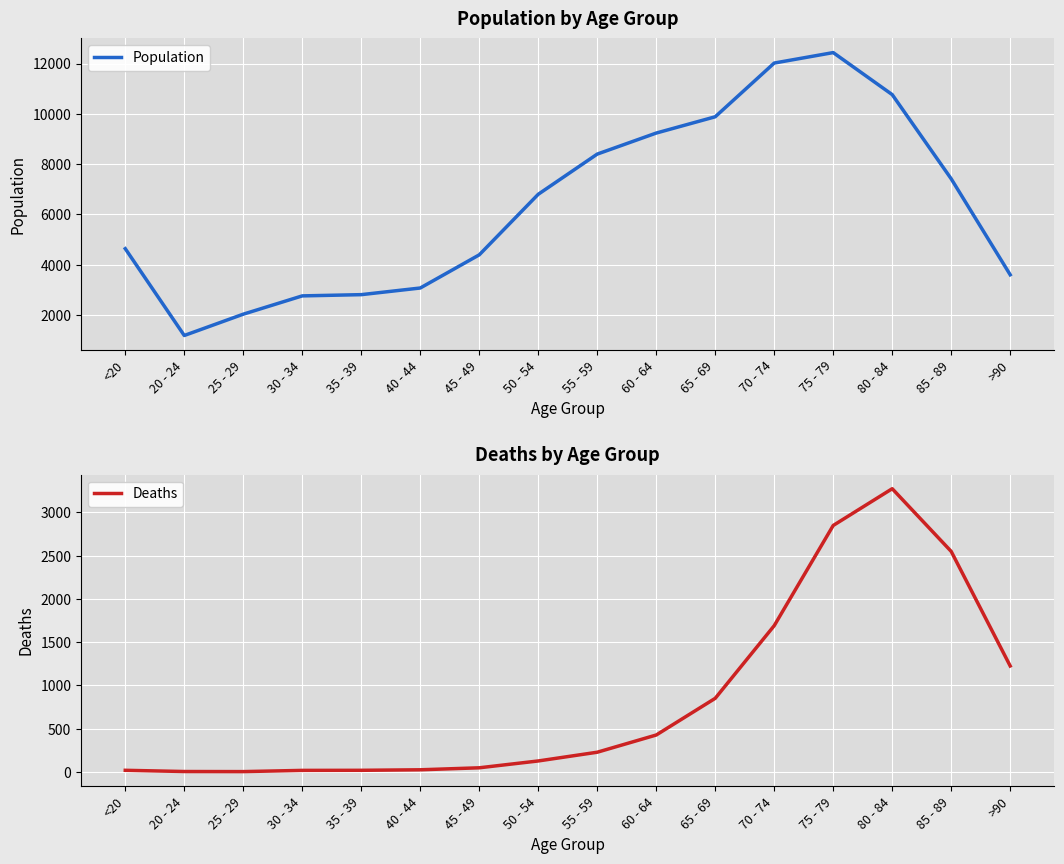

How many interior local peaks does the Deaths series have?

1